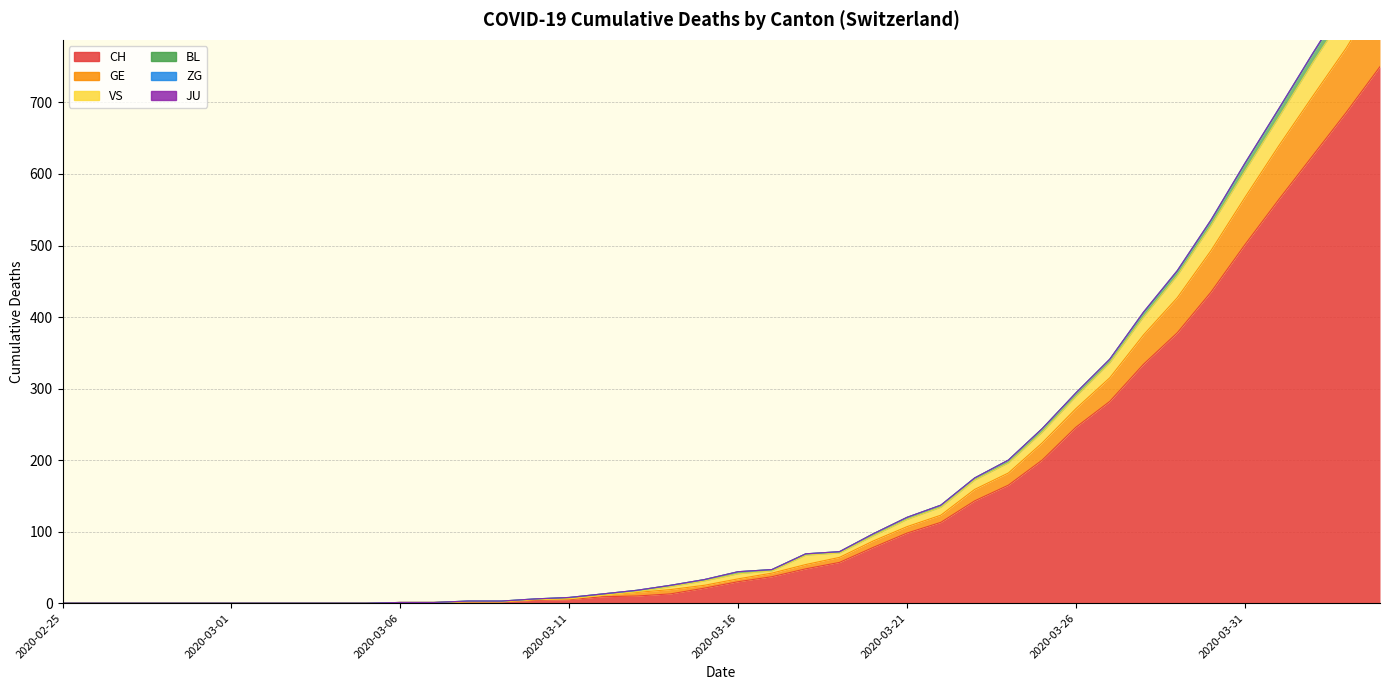

The CH series shows -237 at 2020-02-25. True or false?

False